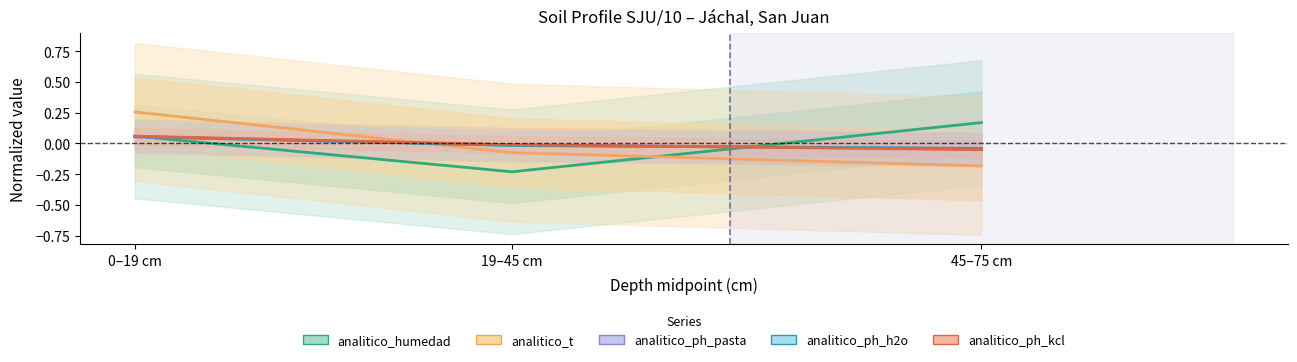

What is the spread (max minus min) of values at 0–19 cm?

0.2